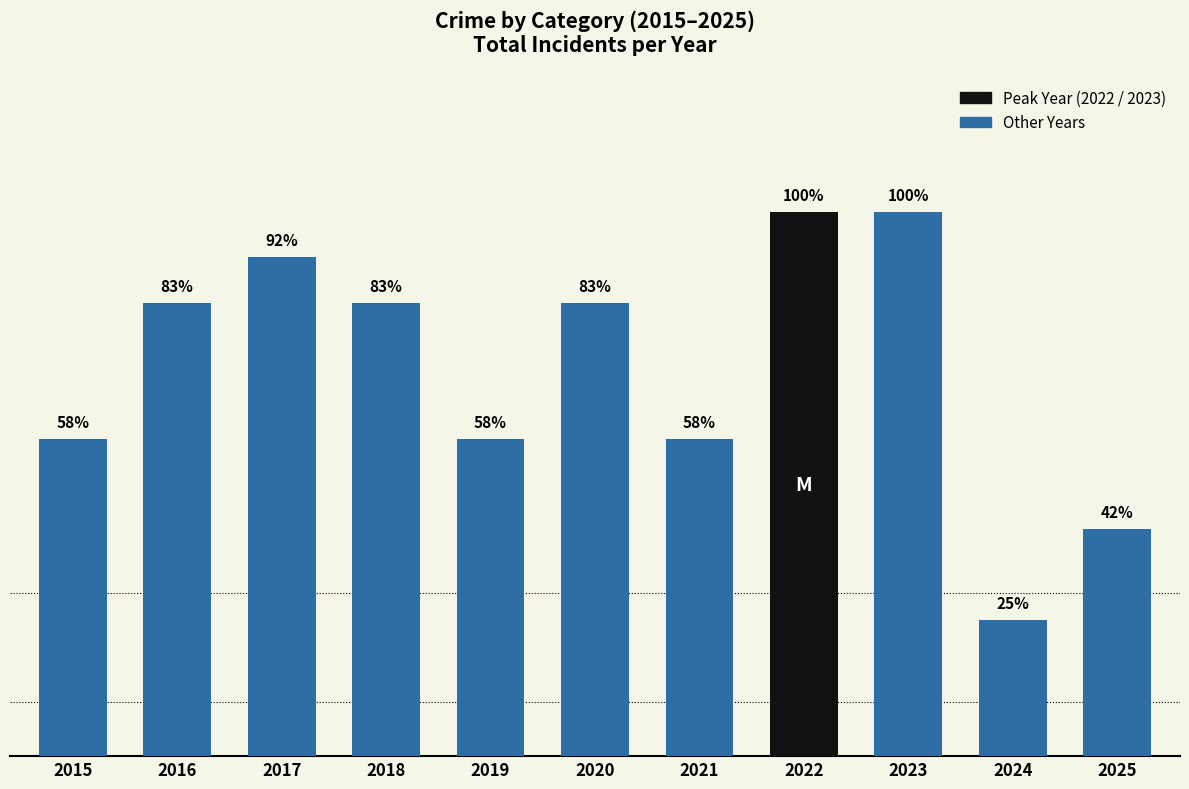

Which category has the highest value across all series?

2022